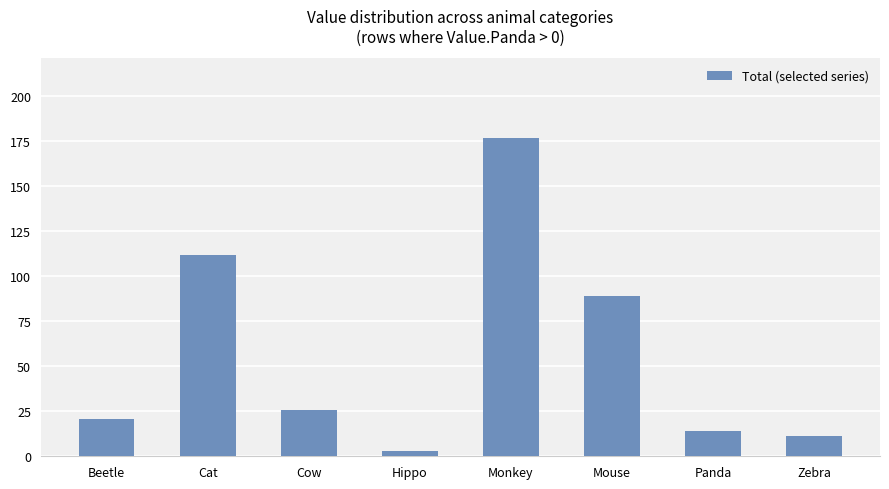

What is the difference between the maximum and minimum values?

174